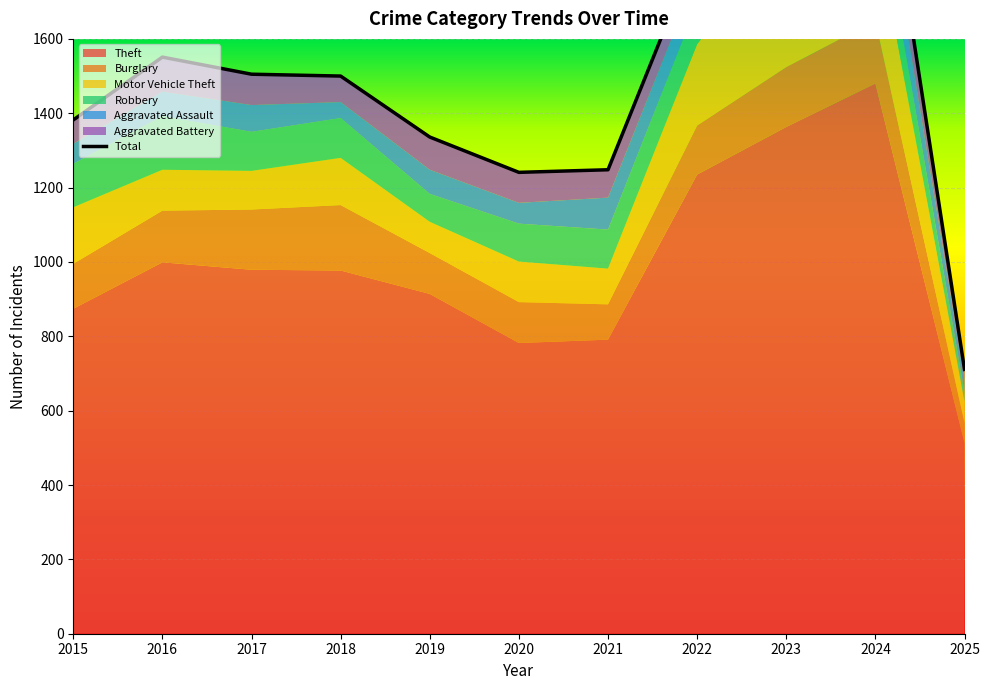

Reading left to right, list all the values displayed in this chart.

Theft: 2015=874	2016=999	2017=979	2018=977	2019=914	2020=782	2021=791	2022=1235	2023=1363	2024=1480	2025=513
Burglary: 2015=121	2016=139	2017=162	2018=176	2019=110	2020=110	2021=95	2022=132	2023=161	2024=169	2025=54
Motor Vehicle Theft: 2015=152	2016=110	2017=104	2018=127	2019=84	2020=109	2021=96	2022=219	2023=363	2024=259	2025=58
Robbery: 2015=117	2016=144	2017=105	2018=107	2019=75	2020=102	2021=105	2022=108	2023=113	2024=120	2025=25
Aggravated Assault: 2015=54	2016=66	2017=72	2018=43	2019=65	2020=56	2021=86	2022=78	2023=110	2024=112	2025=35
Aggravated Battery: 2015=64	2016=93	2017=83	2018=70	2019=88	2020=82	2021=75	2022=71	2023=103	2024=127	2025=26